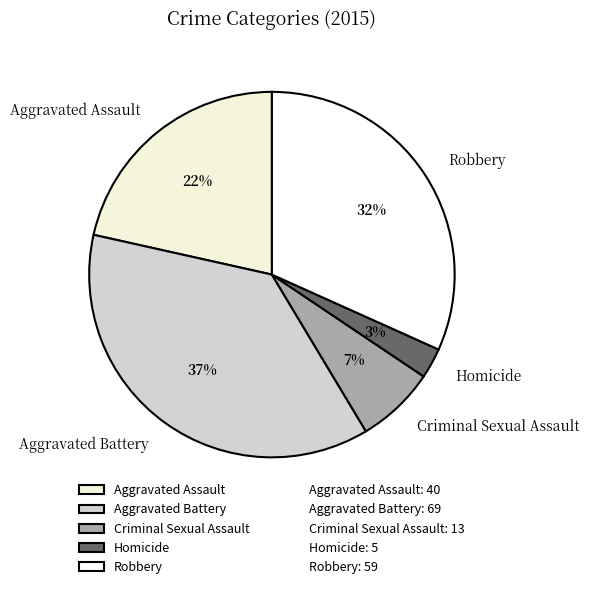

How many segments does this pie chart have?

5